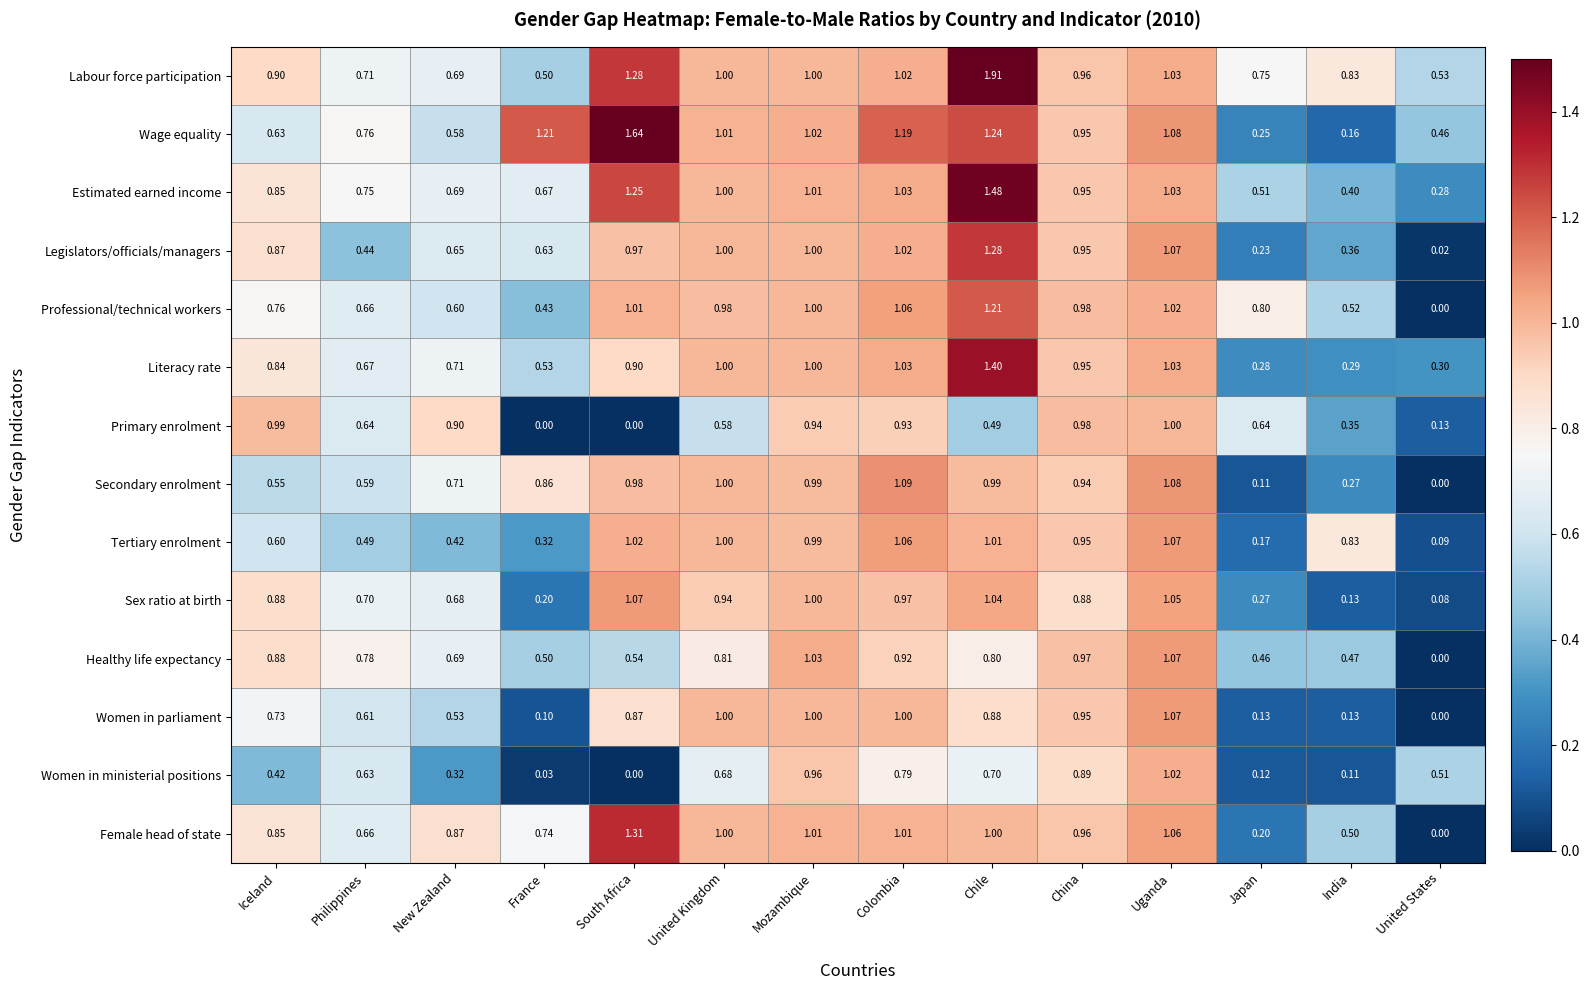

At which category is the sum across all series the highest?

Chile